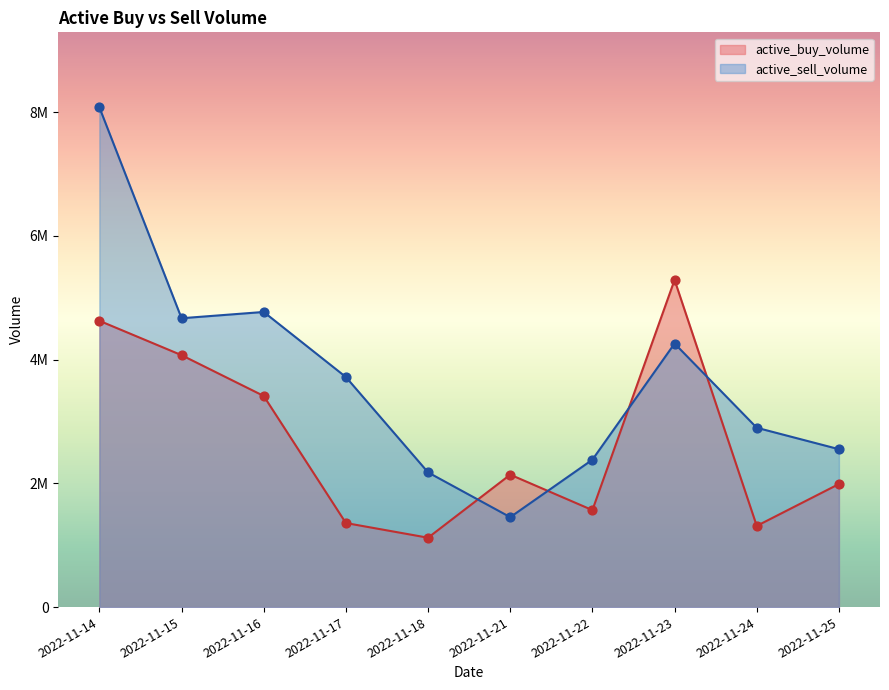

Which series reaches the maximum Y coordinate?

active_sell_volume